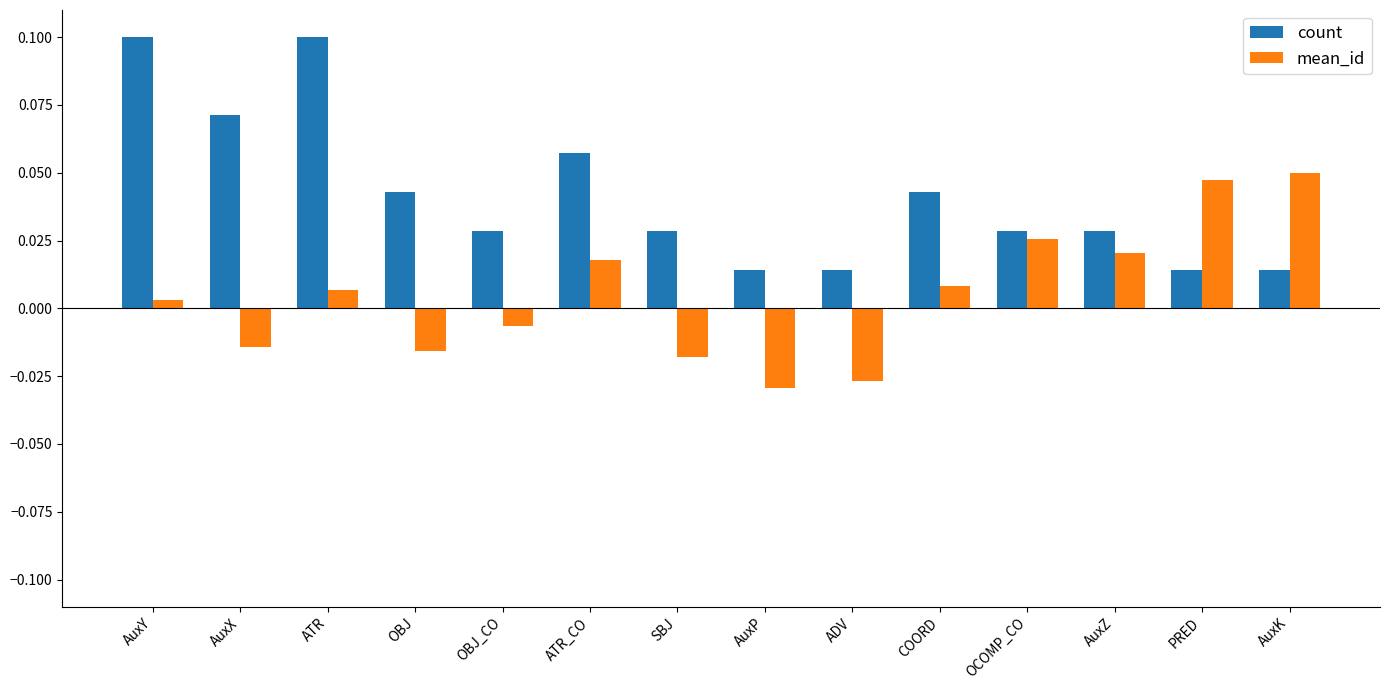

At which category is the sum across all series the highest?

ATR